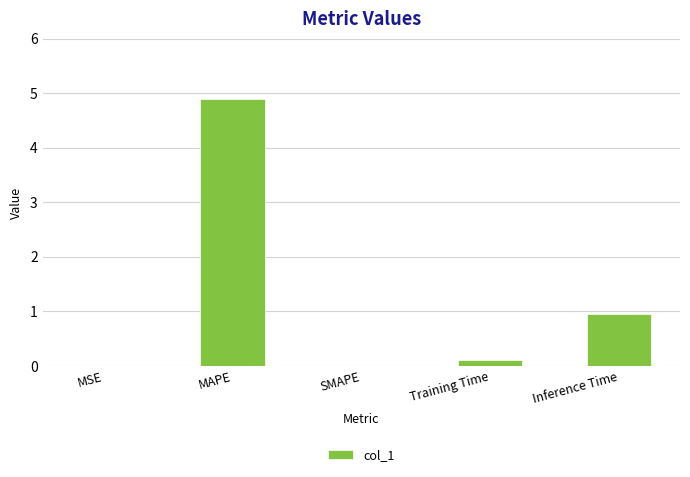

Is it true that the value at MAPE is 4.9?

True